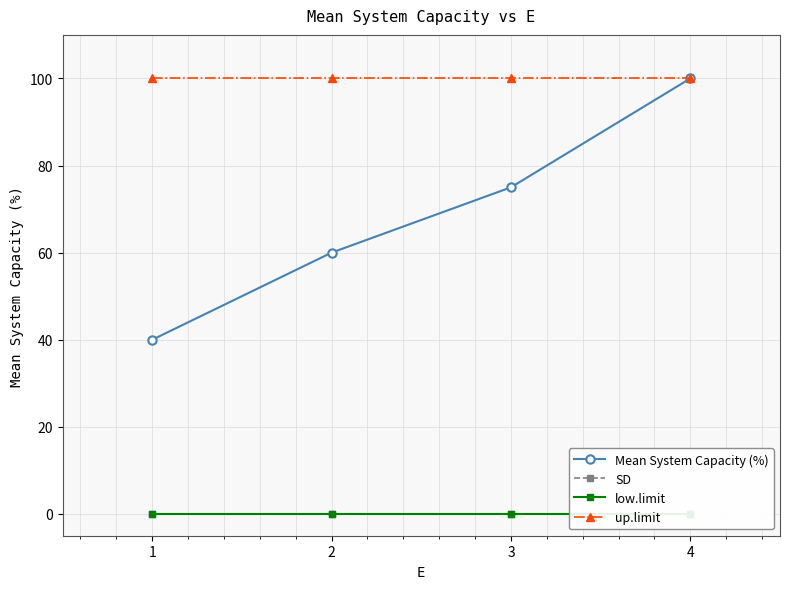

True or false: Mean System Capacity (%) and low.limit cross at least once.

False